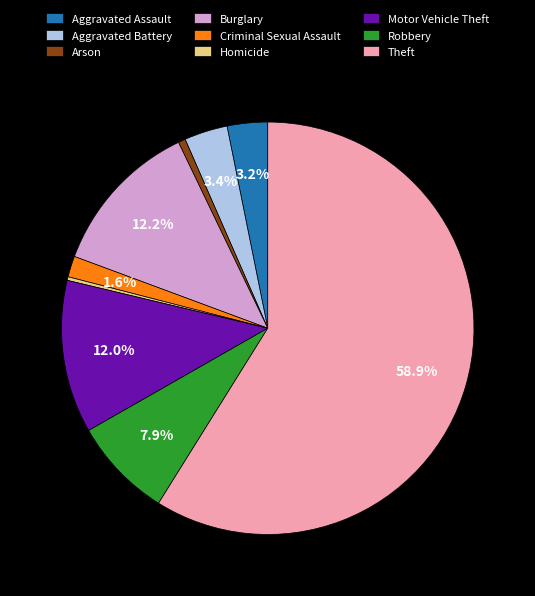

Is there any slice that represents more than half of the pie?

Yes